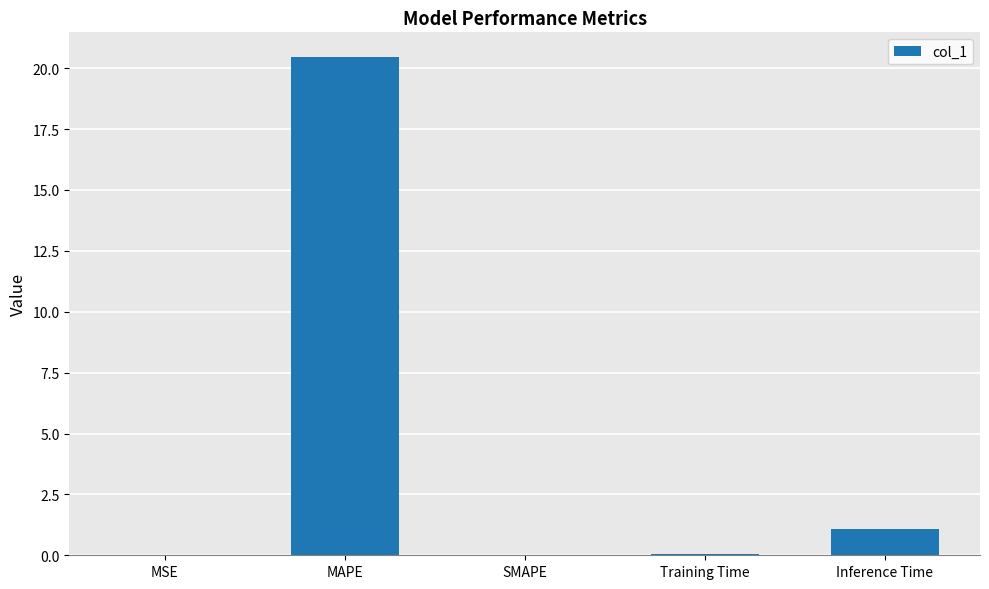

What is the sum of all values?

21.6